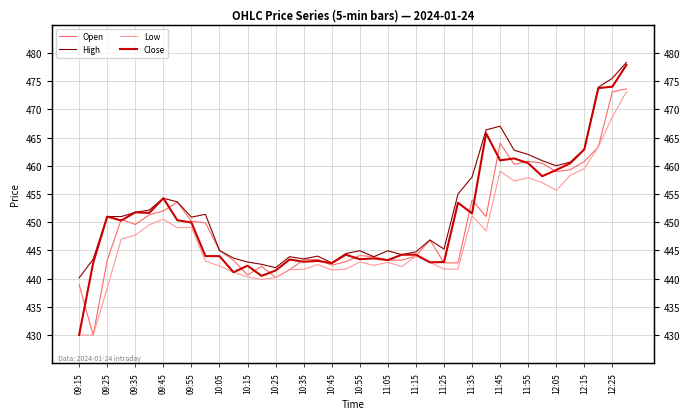

What are all the series names shown in the legend?

Open, High, Low, Close